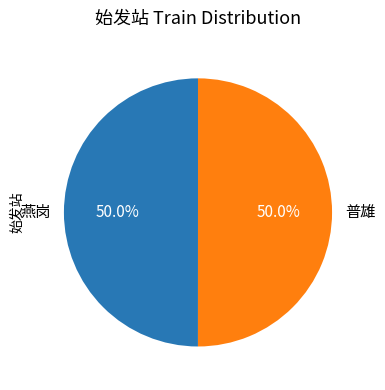

True or false: 普雄 accounts for 50% of the total.

True